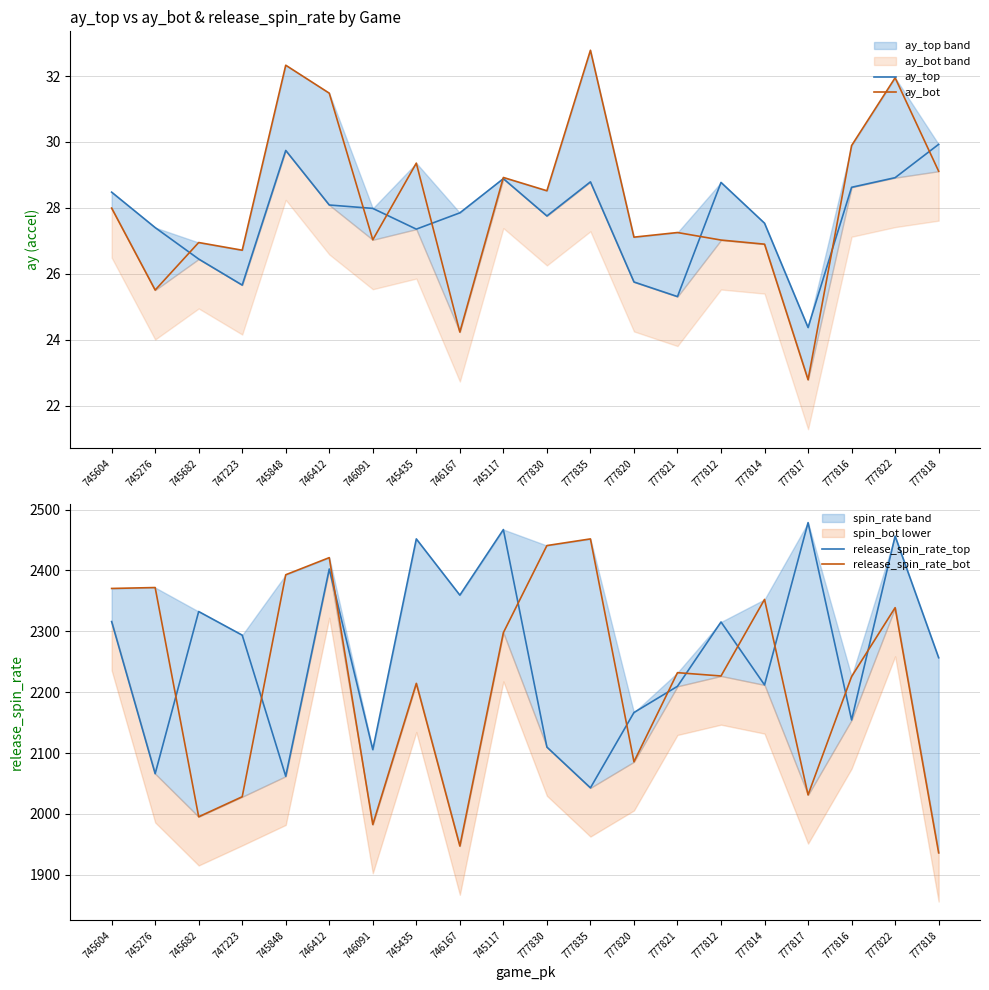

True or false: ay_bot has more than 2 points higher than both neighbors.

True